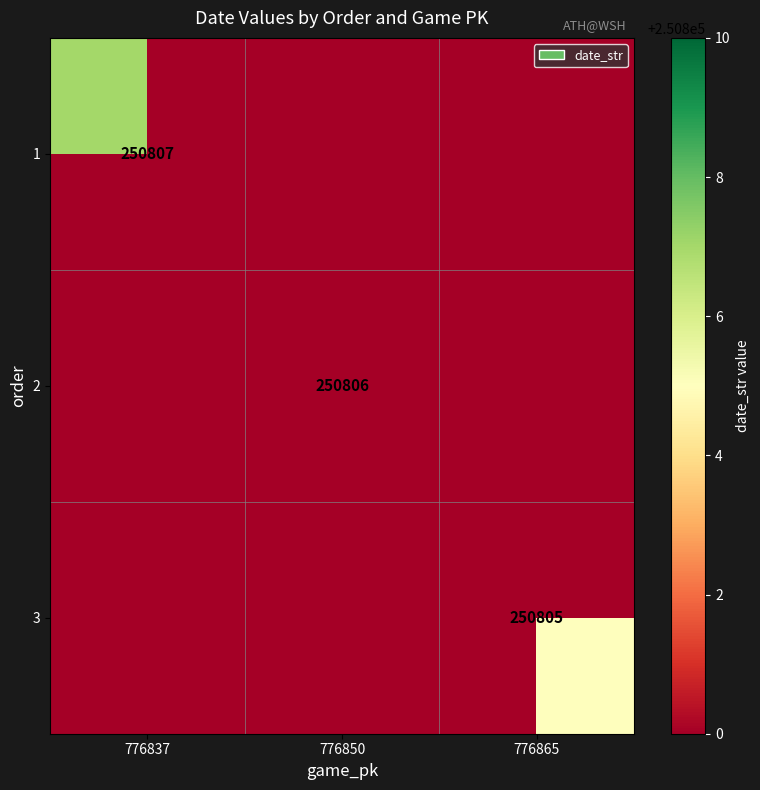

At which category is the sum across all series the highest?

776837